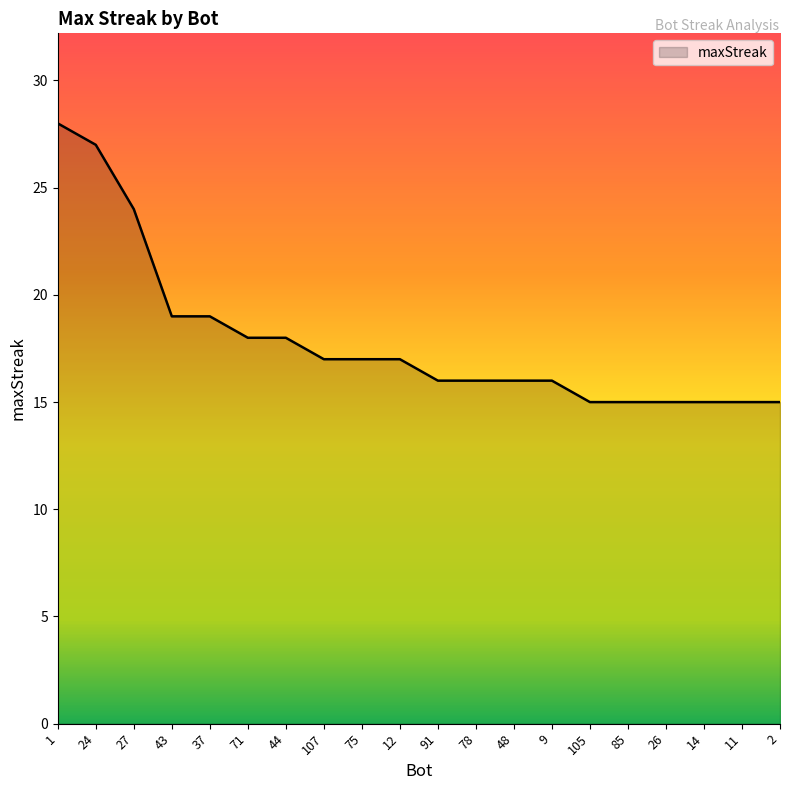

What is the change in value from 43 to 107?

-2